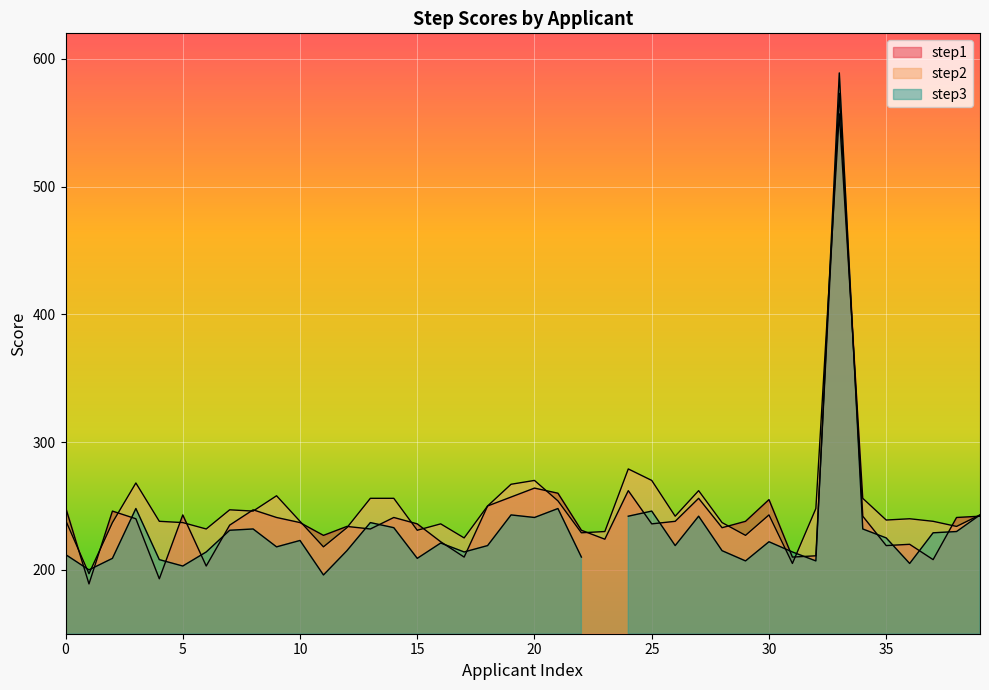

Which series changed the most between 3 and 39?

step2